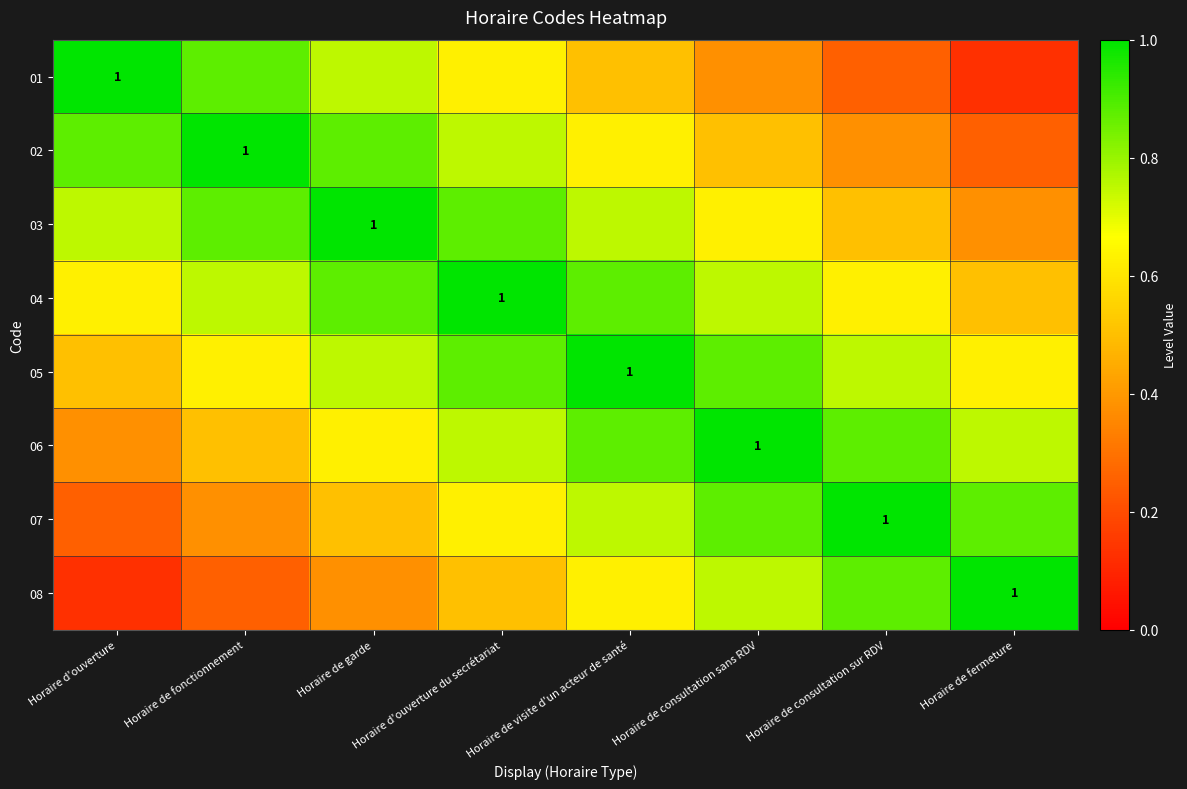

Which series has the largest range (max minus min)?

01